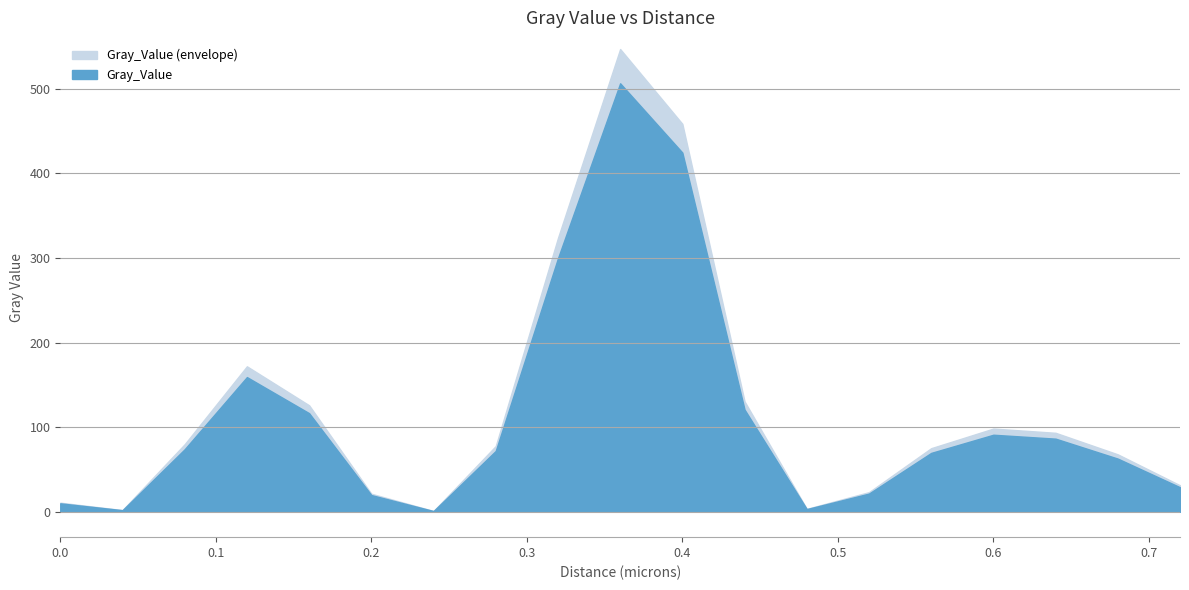

What is the change in value from 0.08 to 0.12?

+85.2